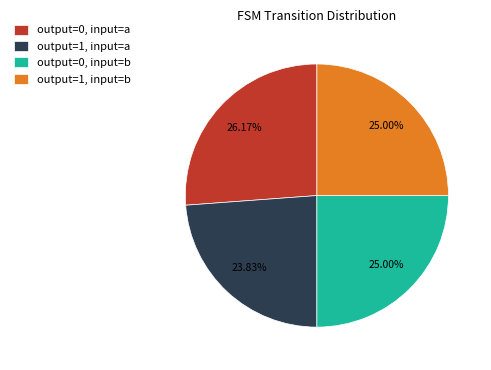

To the nearest percent, what is the combined percentage of output=1, input=a and output=0, input=b?

49%